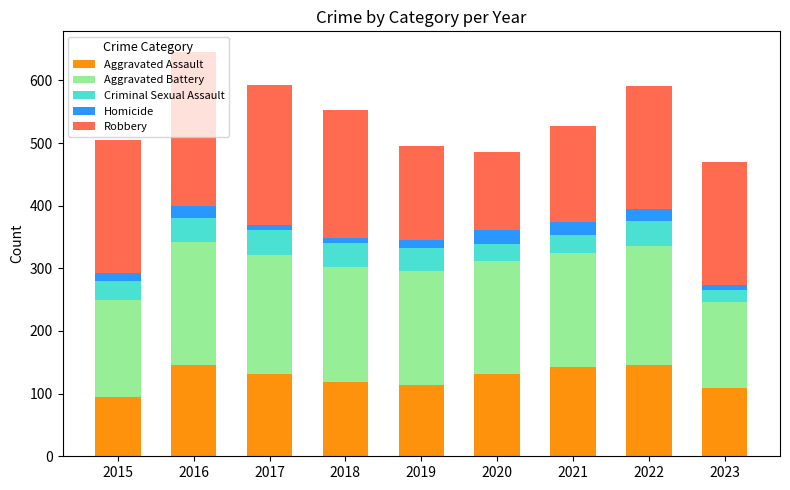

What are all the series names shown in the legend?

Aggravated Assault, Aggravated Battery, Criminal Sexual Assault, Homicide, Robbery